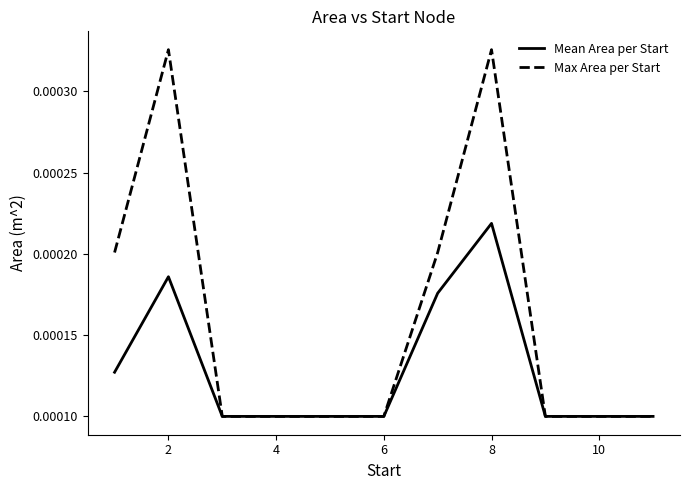

Count the number of categories in the chart.

11